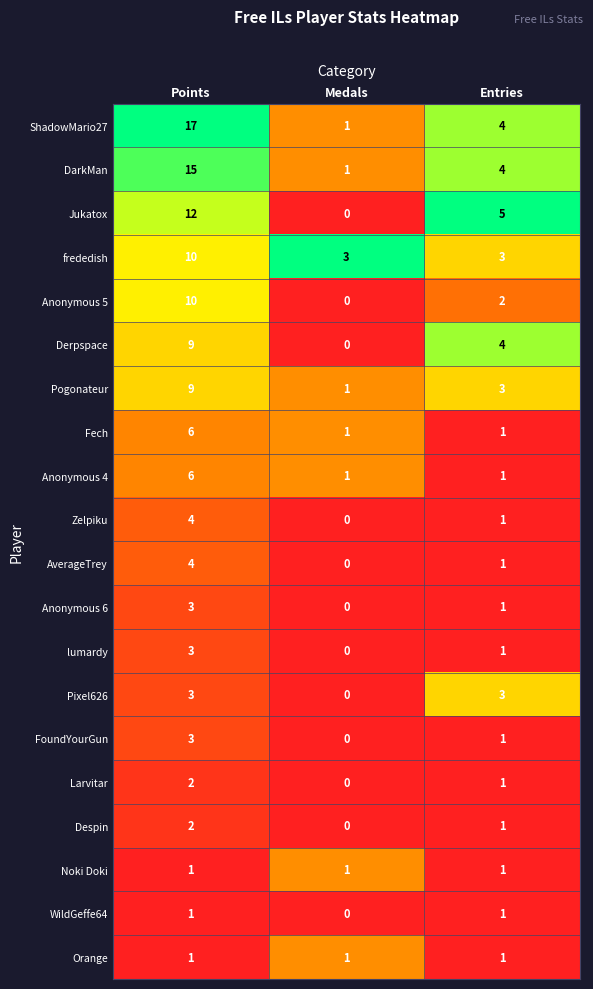

At which label is AverageTrey closest to 2?

Entries